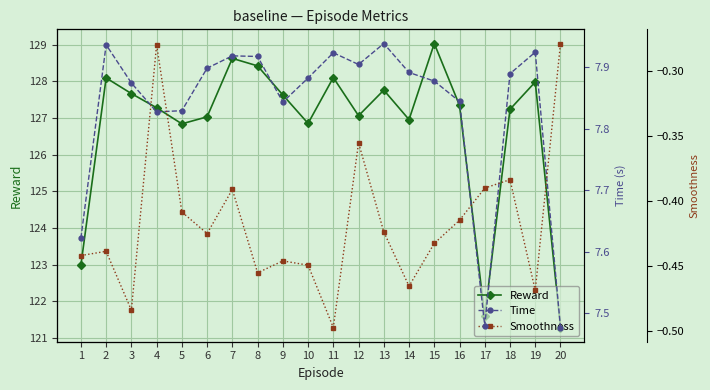

At how many categories does at least one series exceed 96?

20